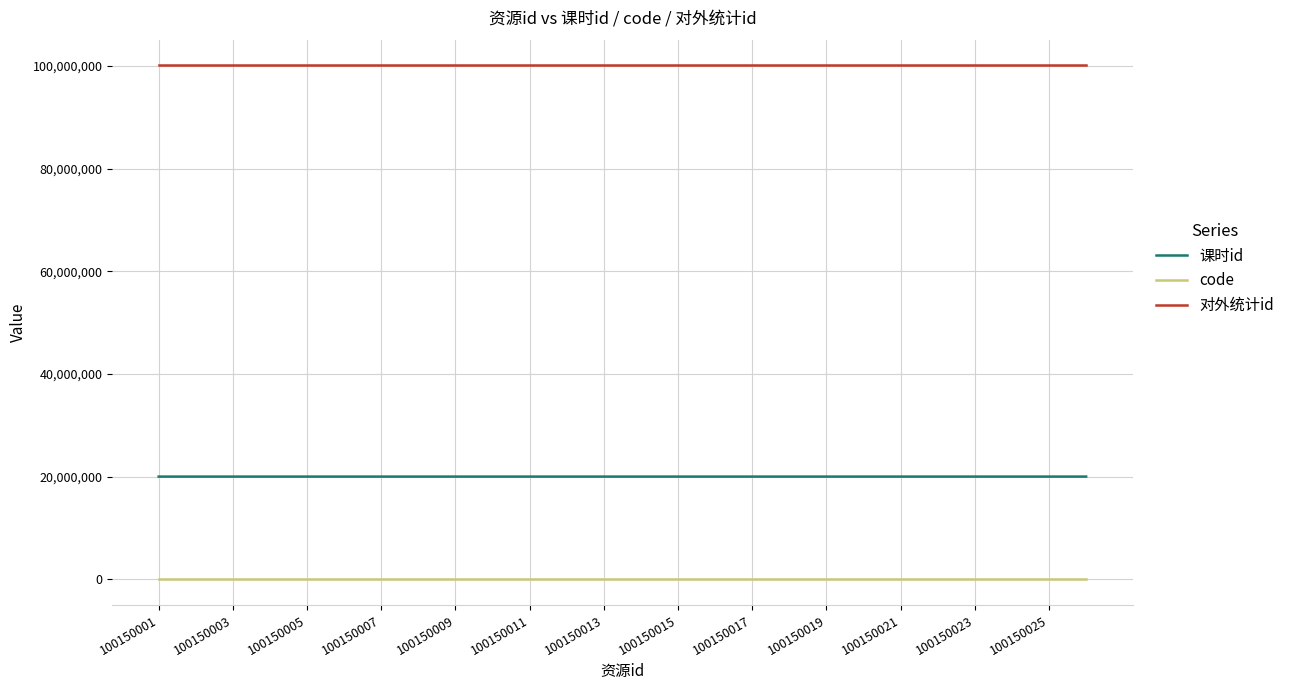

Which series has the largest total across all categories?

对外统计id